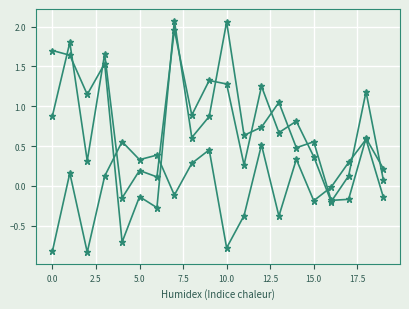

True or false: average_female-male has a value of 0.1 at 5.0.

False